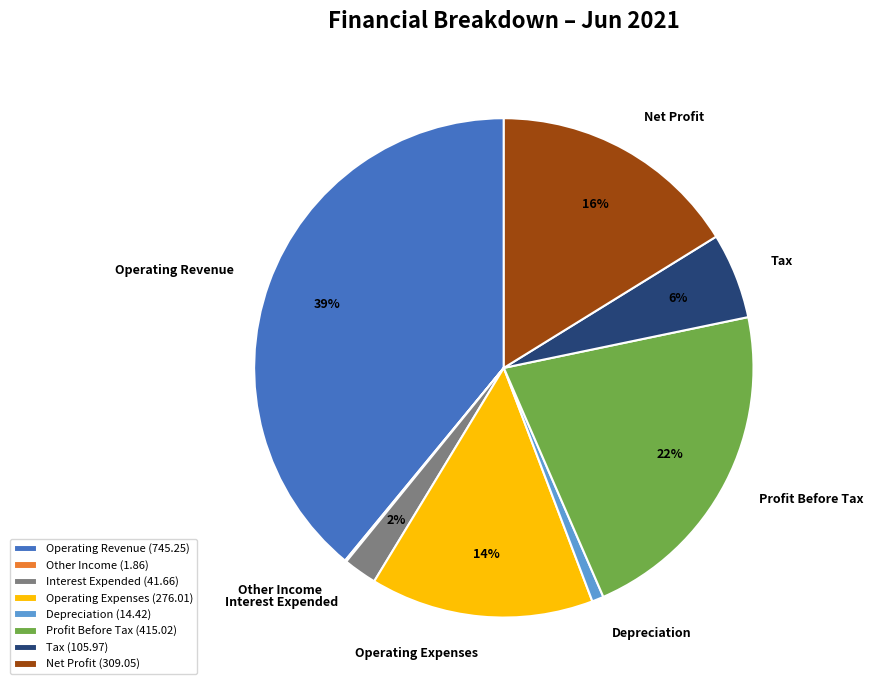

Is the sum of Operating Revenue and Profit Before Tax greater than half?

Yes